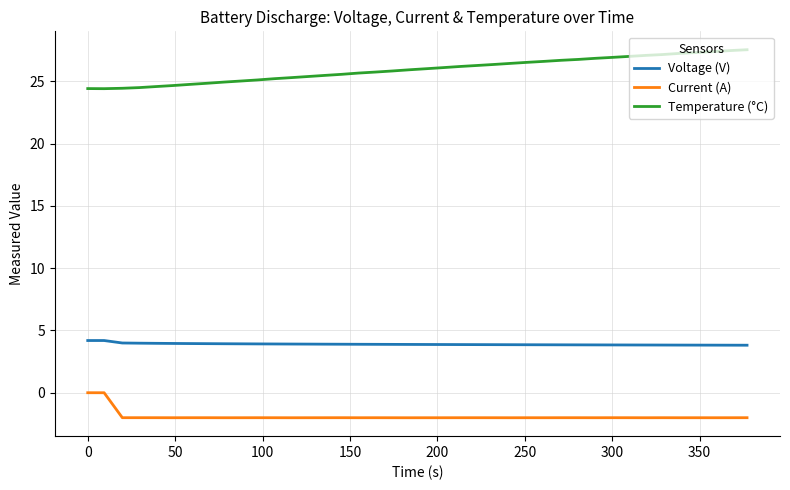

What are all the series names shown in the legend?

Voltage (V), Current (A), Temperature (°C)